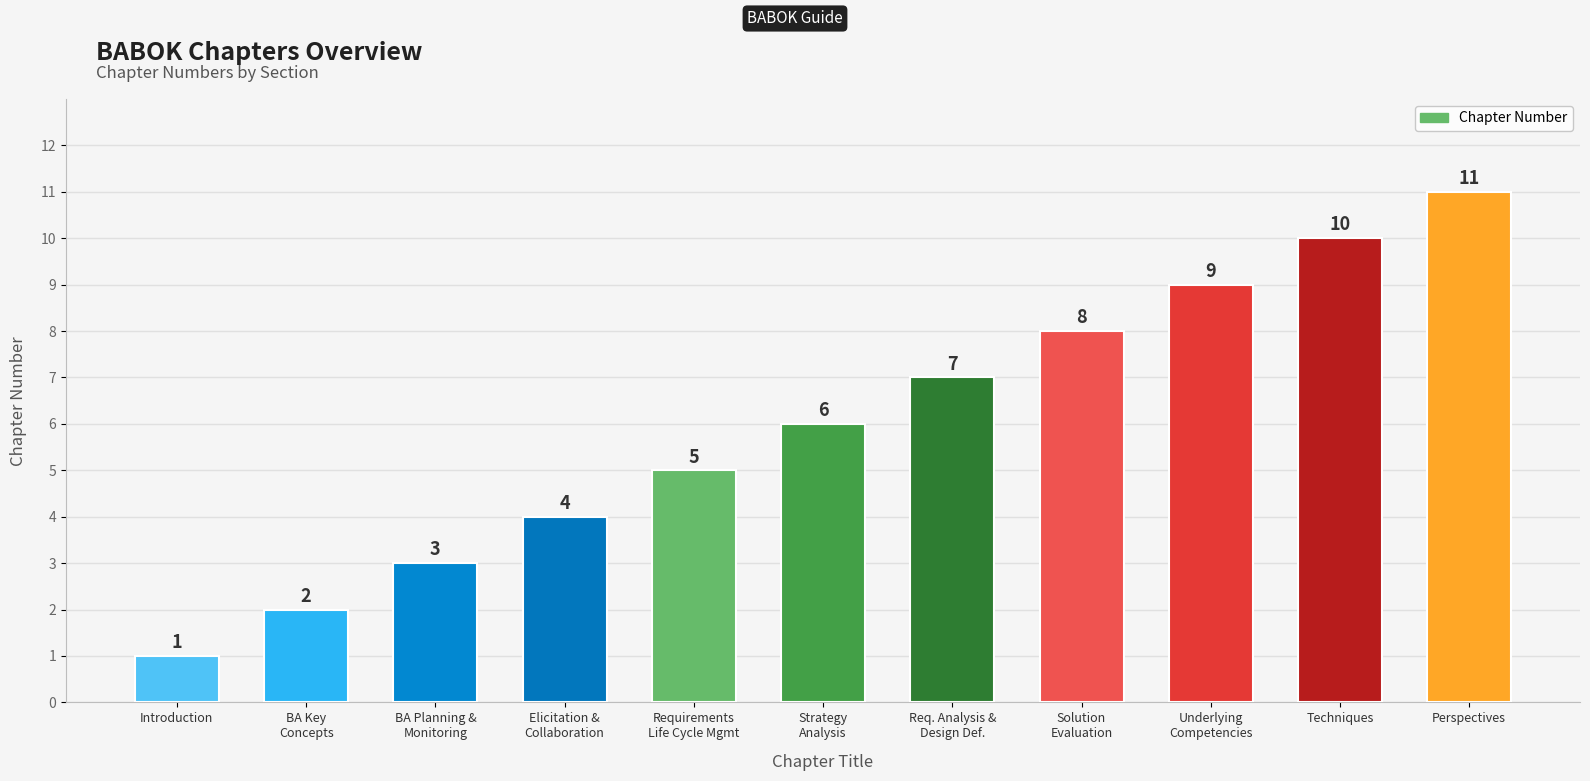

Which label corresponds to the smallest value in the chart?

Introduction